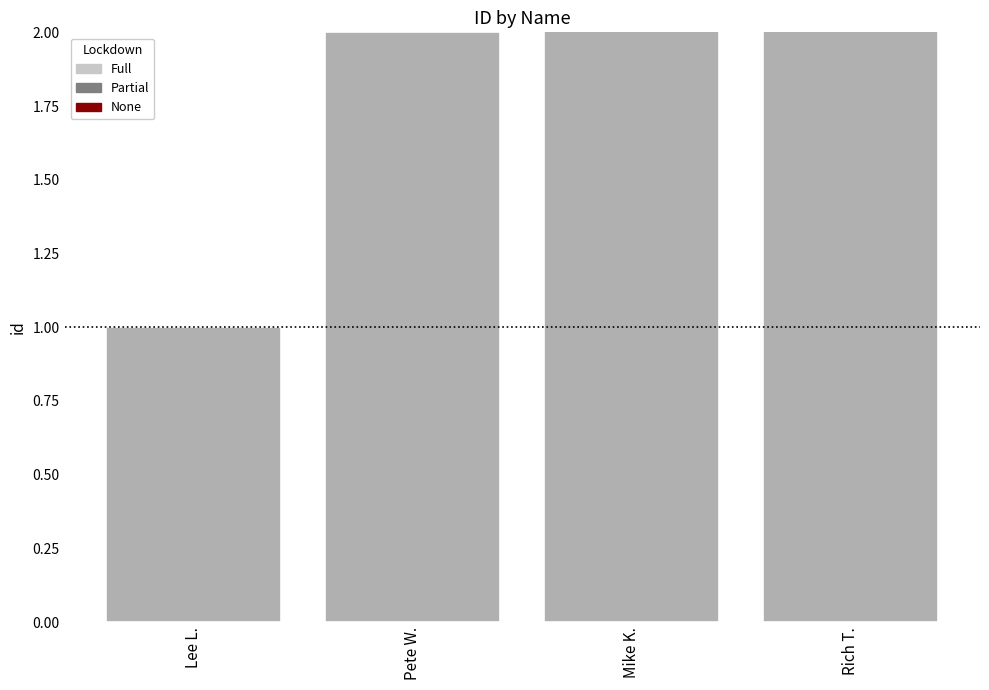

What is the difference between the maximum and second lowest values?

2